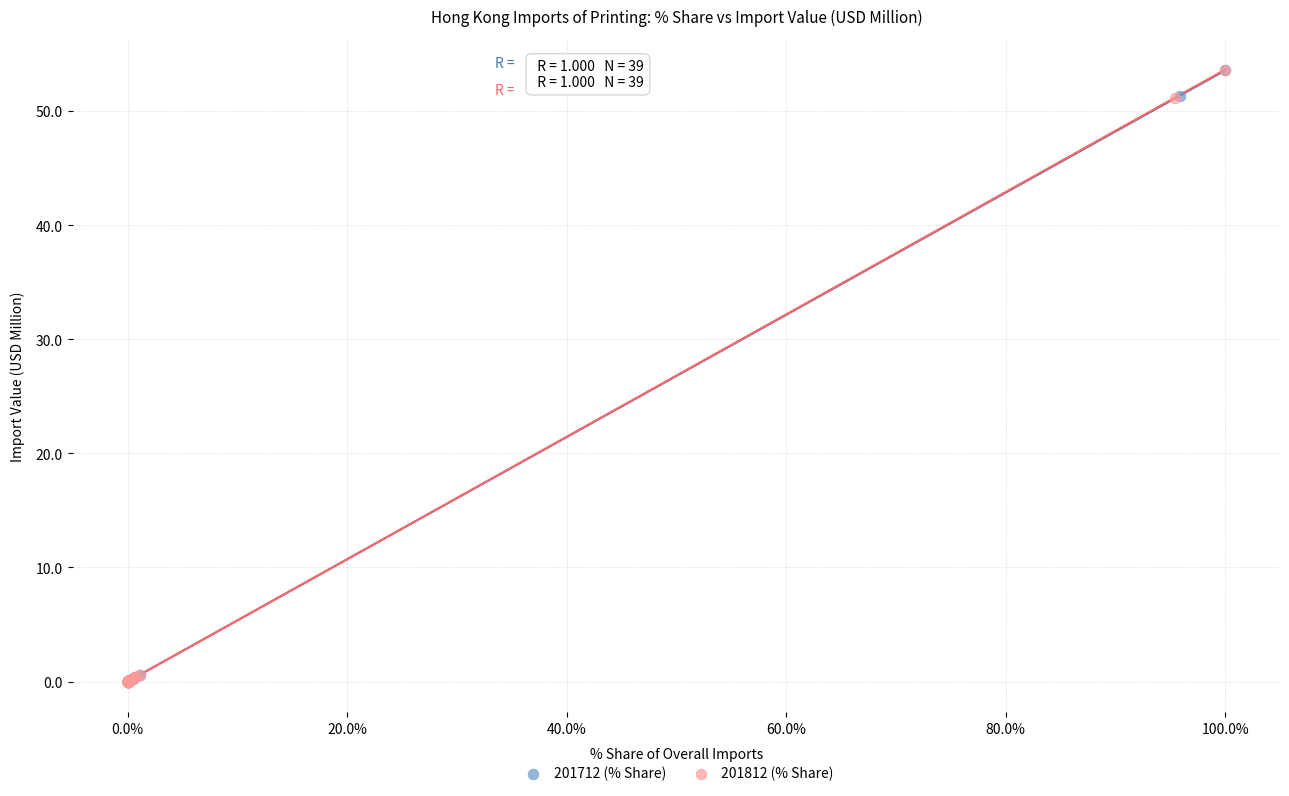

What are all the series names shown in the legend?

201712 (% Share), 201812 (% Share)